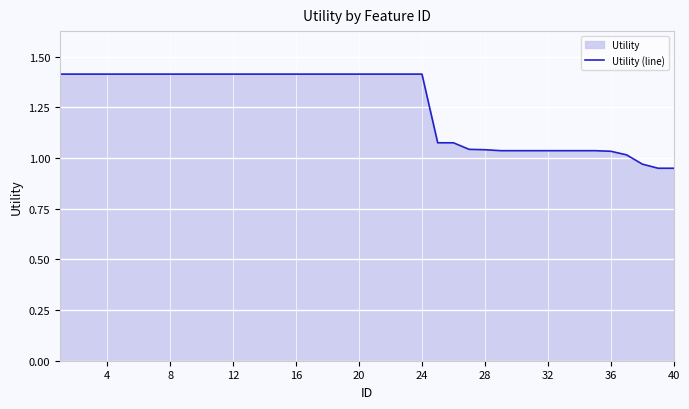

What is the maximum value shown in the chart?

1.4